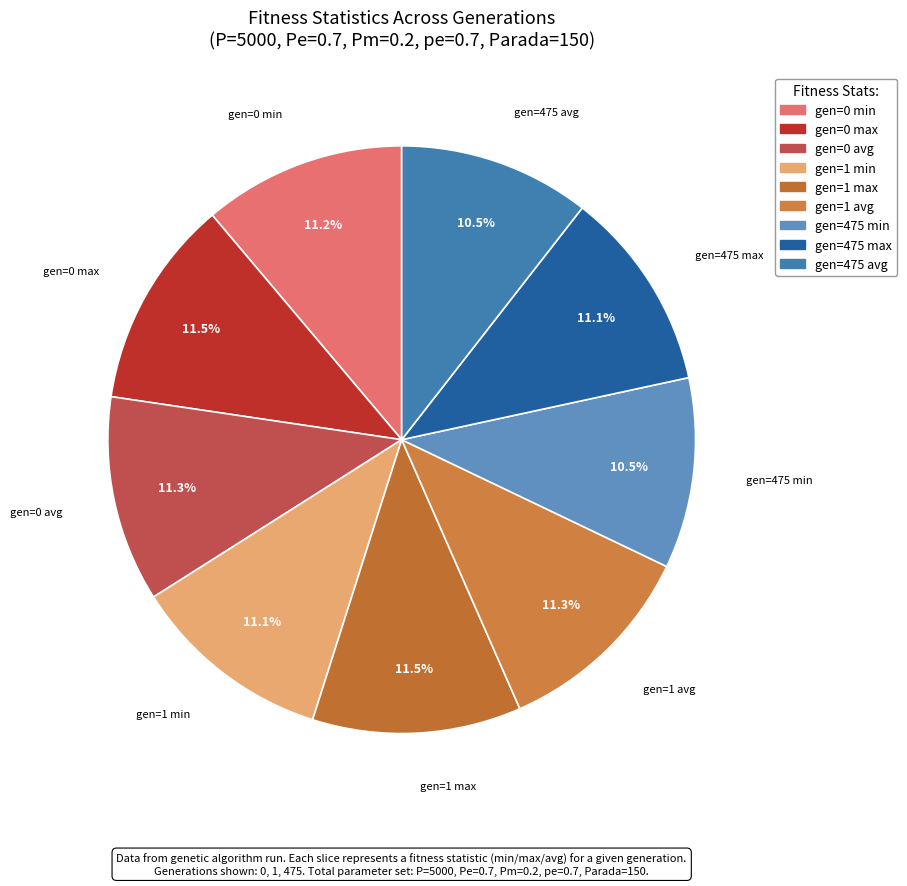

To the nearest percent, what is the difference between the largest and smallest slice percentages?

1%